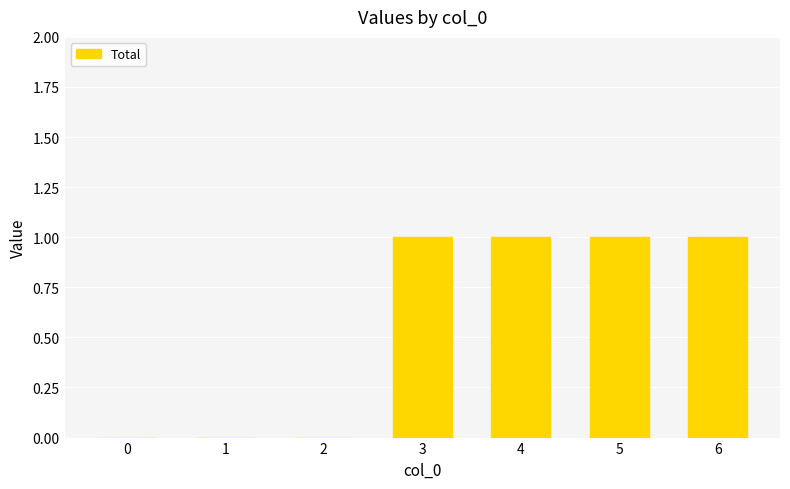

What is the sum of all values?

4